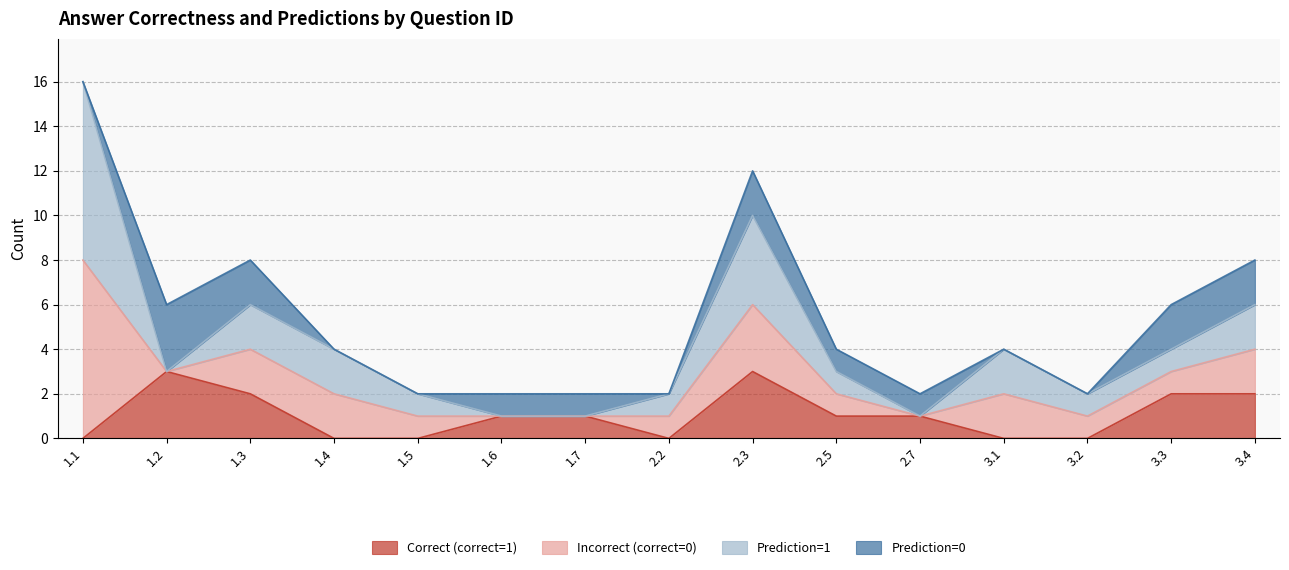

How many intersections are there between Prediction=0 and Prediction=1?

5